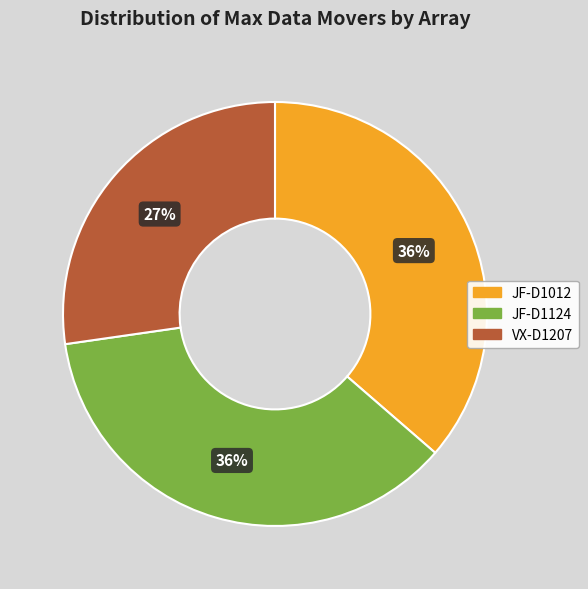

What percentage is the JF-D1124 slice, to the nearest percent?

36%